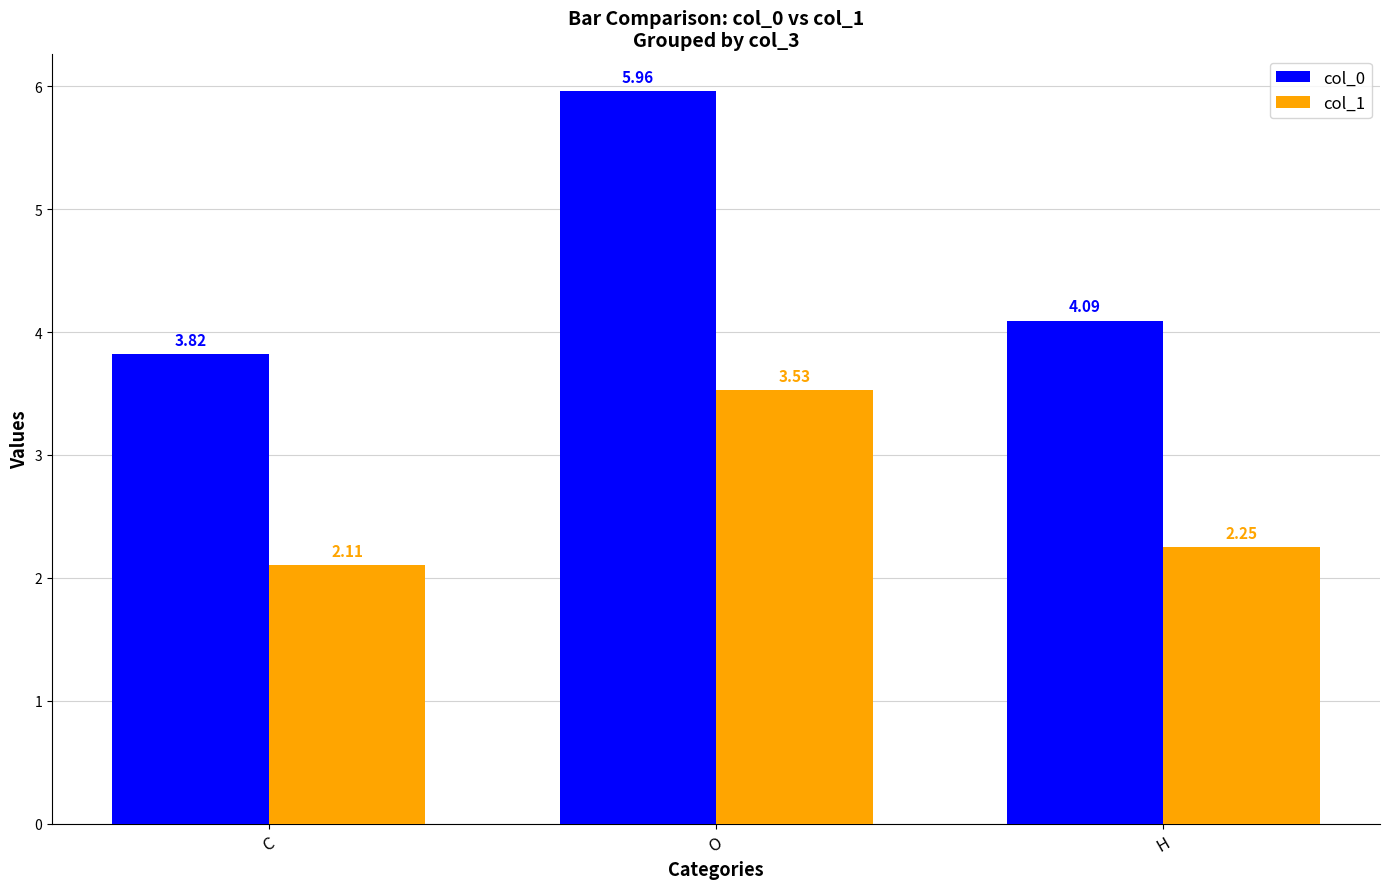

Read the col_0 value at H.

4.1